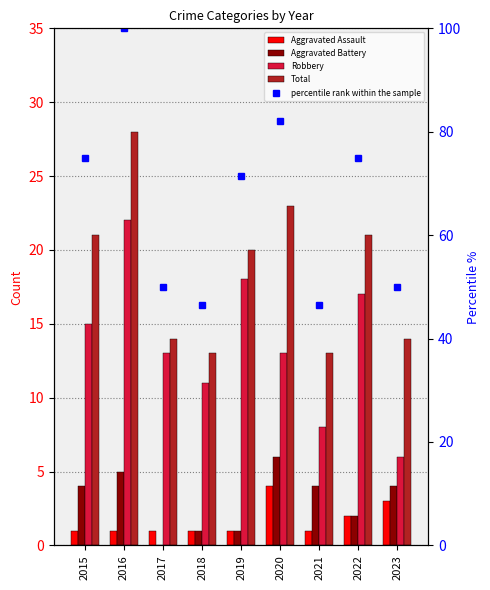

Count the number of data series in this chart.

5